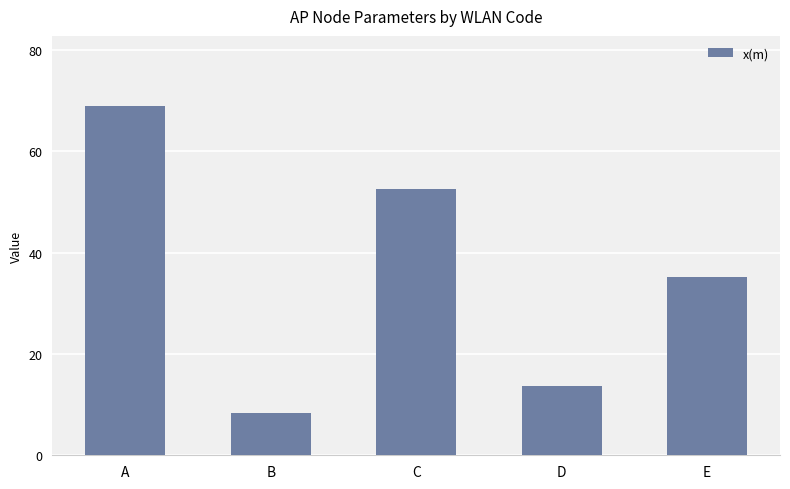

What is the ratio of the value at A to the value at B?

8.3